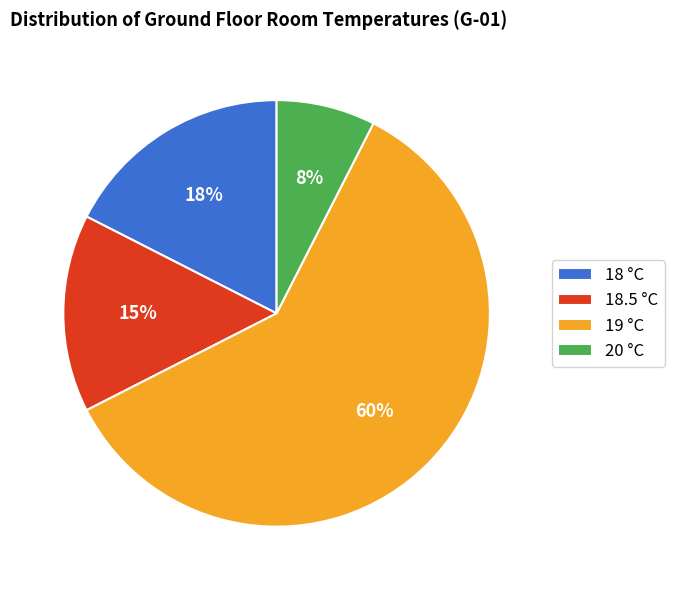

To the nearest percent, what is the difference between the 20 °C and 18 °C slice percentages?

10%